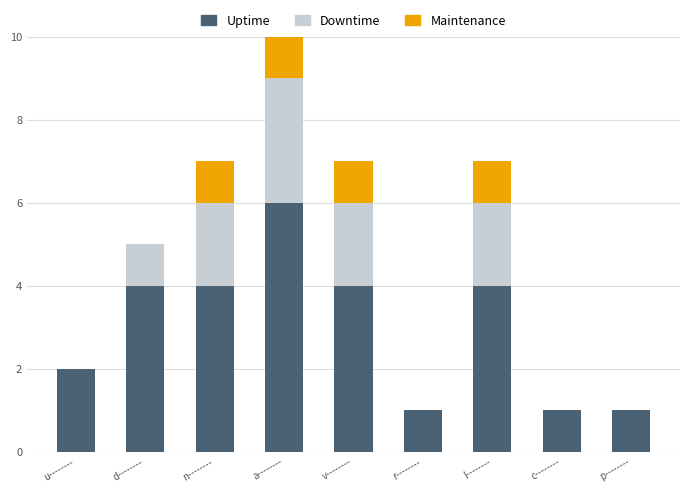

What is the maximum value for Uptime?

6